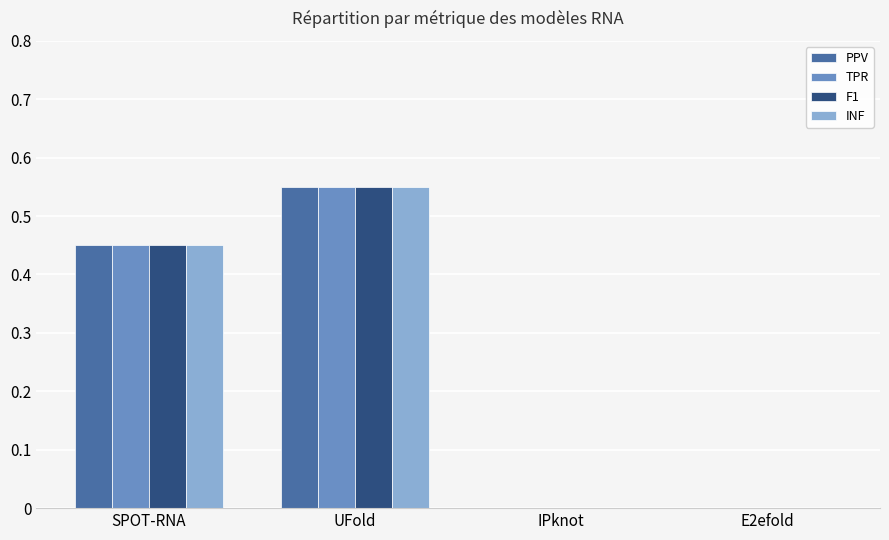

Which label corresponds to the largest value in the chart?

UFold